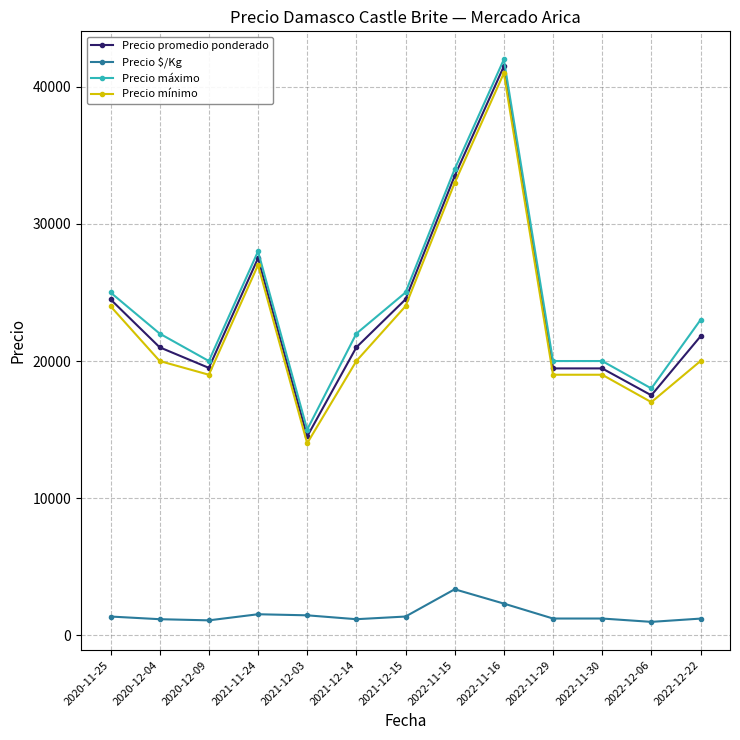

Is it true that Precio máximo equals 20000 at 2022-11-30?

True